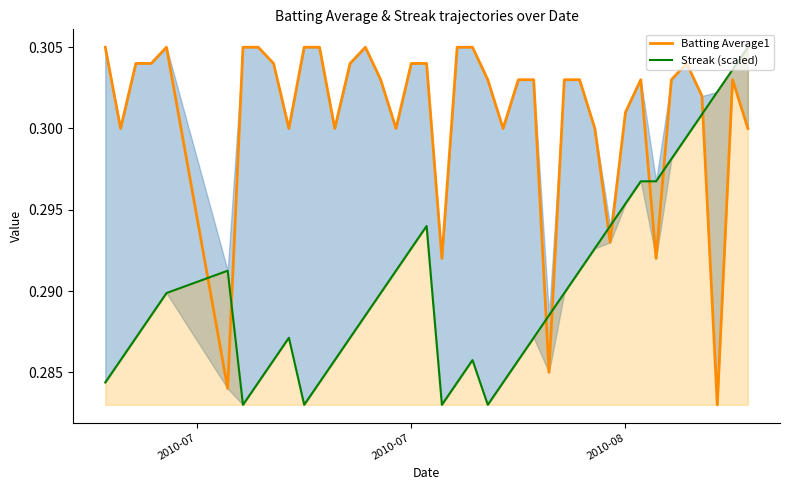

In Streak (scaled), how many points are lower than both neighbors (excluding endpoints)?

4